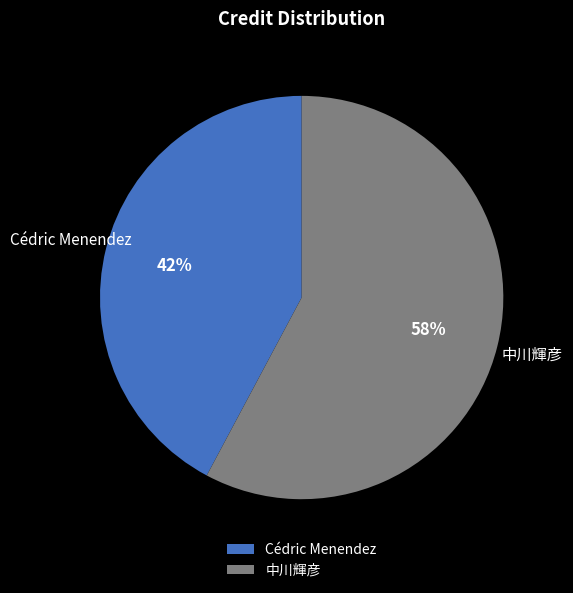

To the nearest percent, what is the average slice percentage?

50%